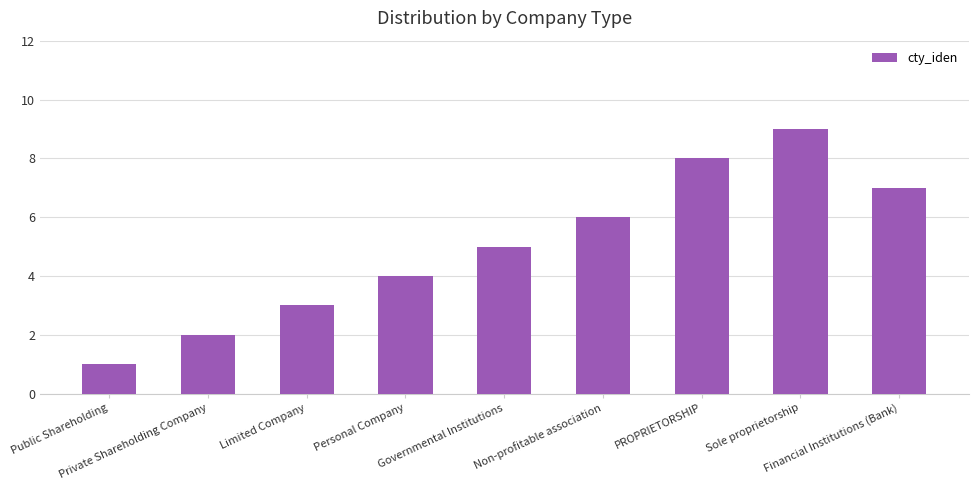

Is it true that the value at Non-profitable association is 6?

True